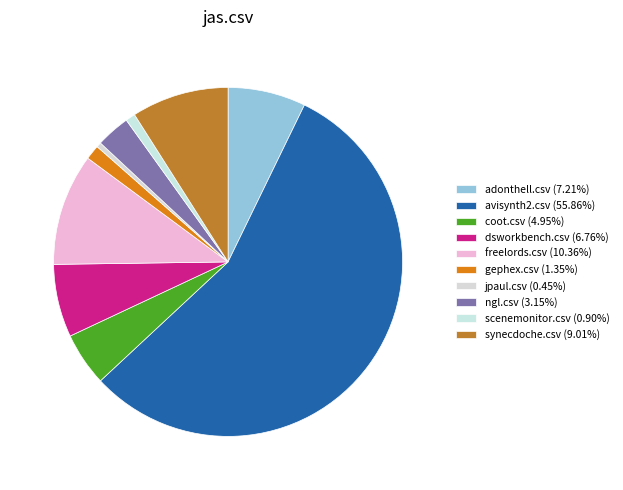

Is there any slice that represents more than half of the pie?

Yes